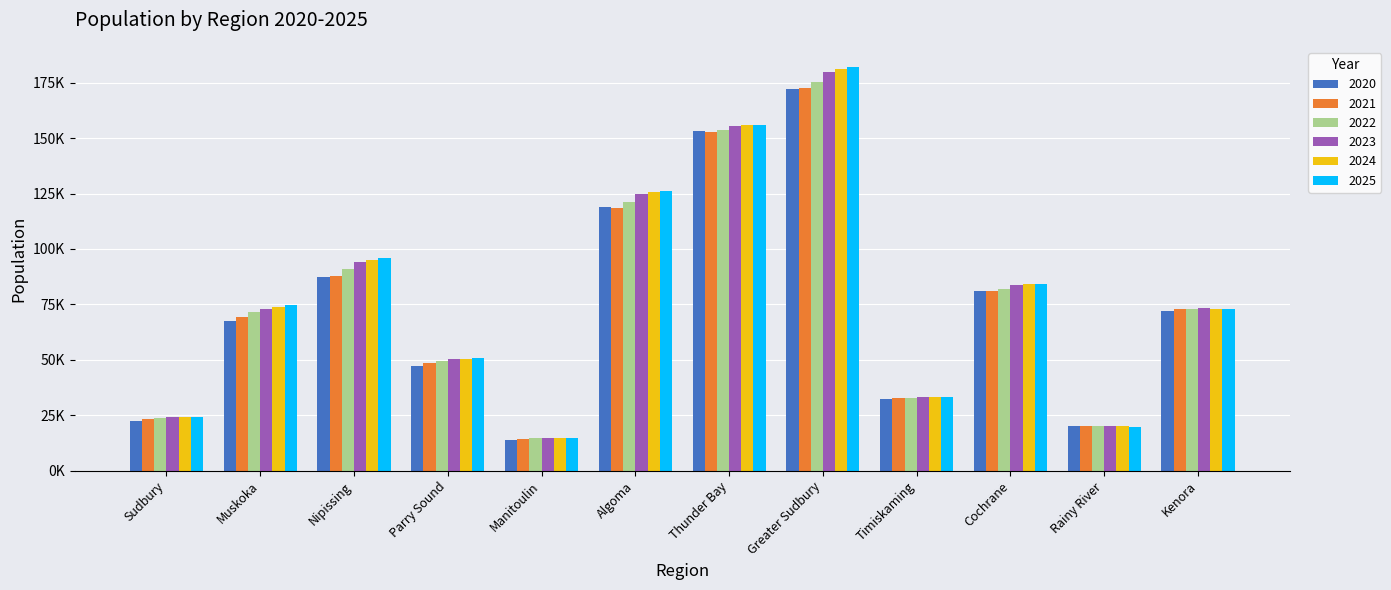

Which series has the largest range (max minus min)?

2025